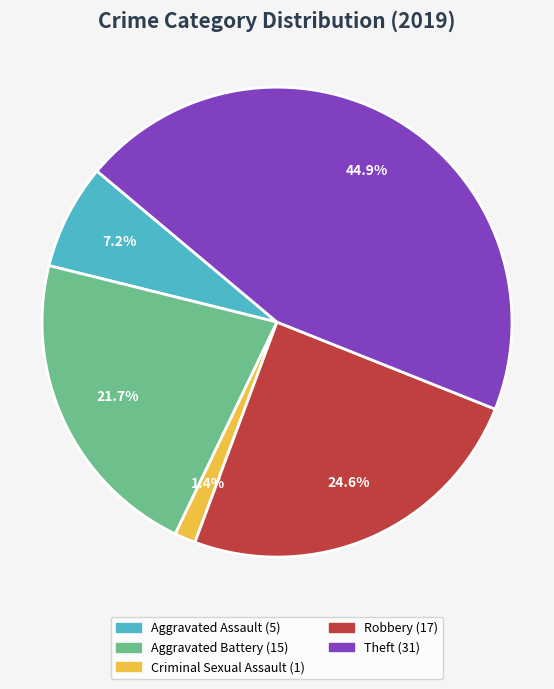

Is there any slice that represents more than half of the pie?

No